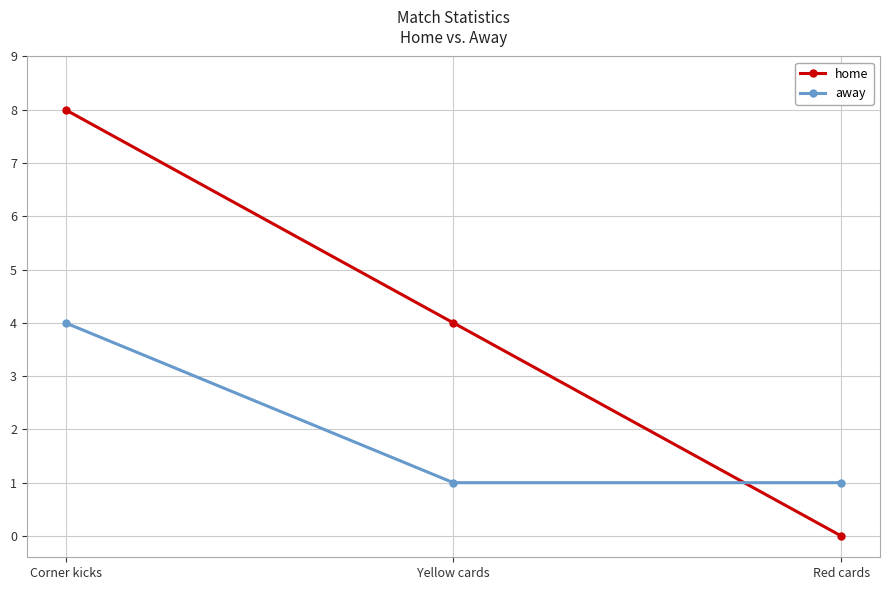

How many series are shown in this chart?

2